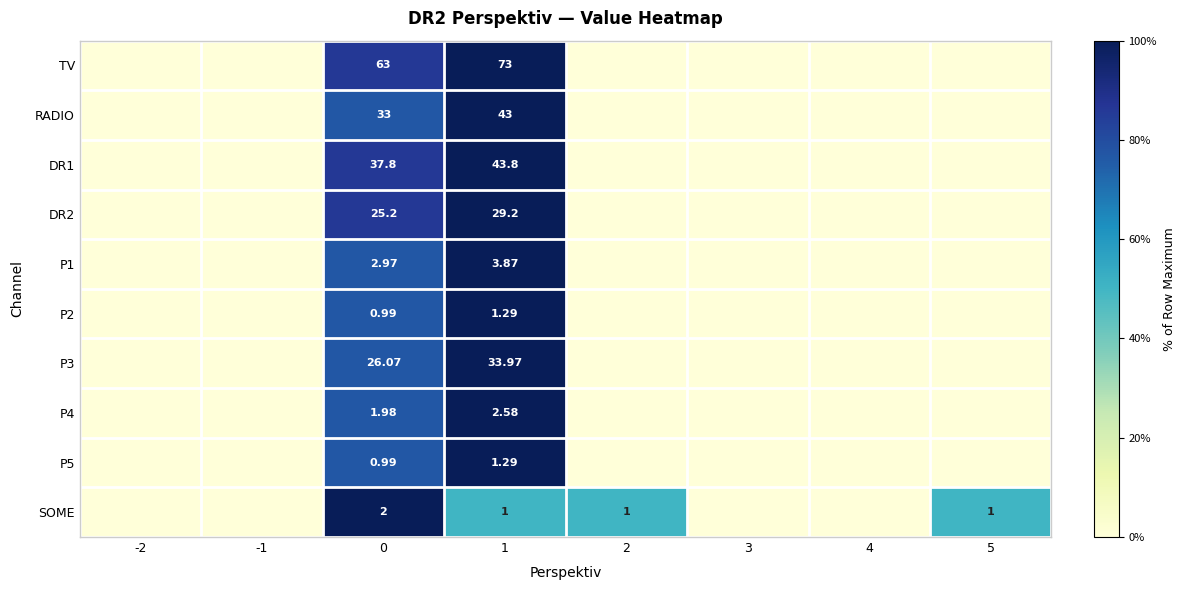

At how many categories does at least one series exceed 0?

4